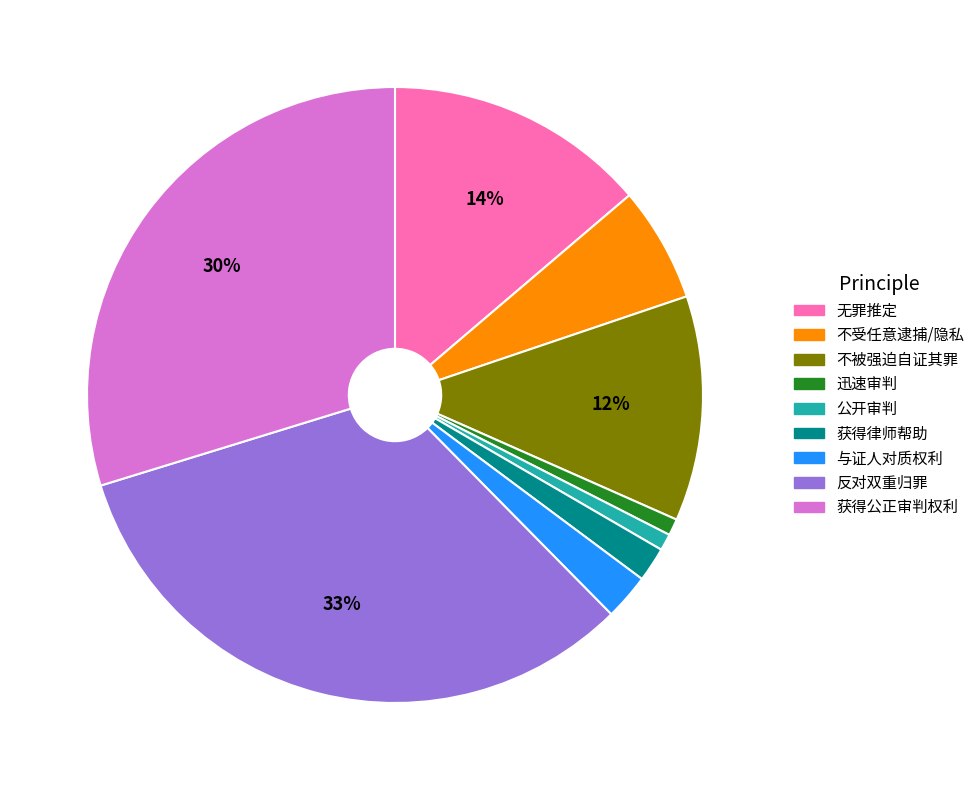

How many segments does this pie chart have?

9